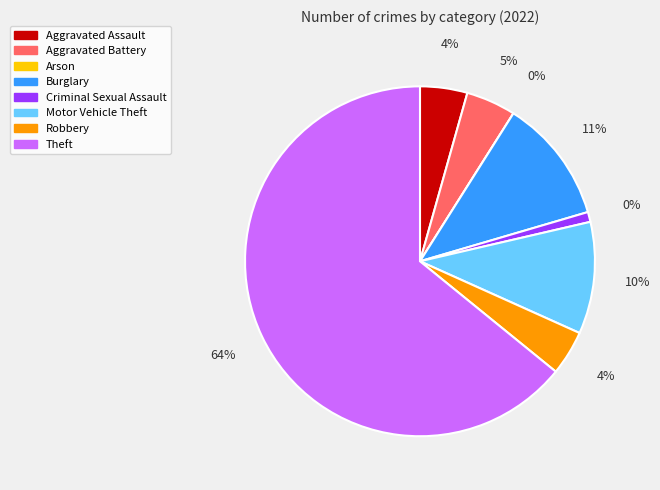

Is Theft the majority of the pie?

Yes